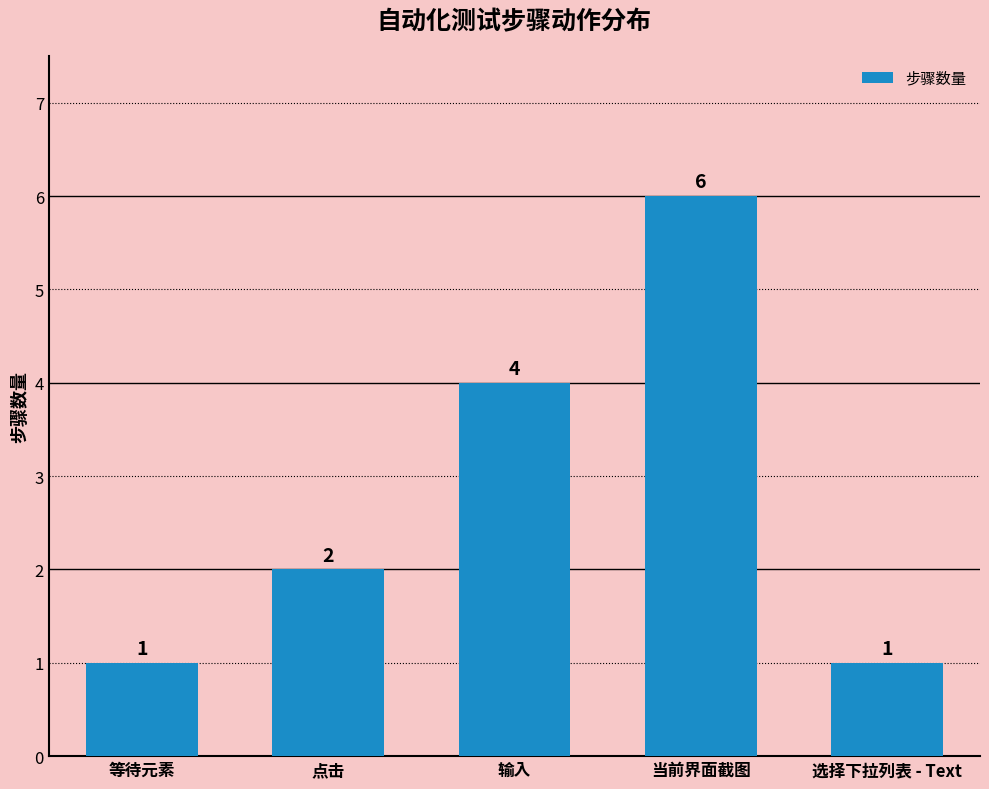

Count the number of categories in the chart.

5